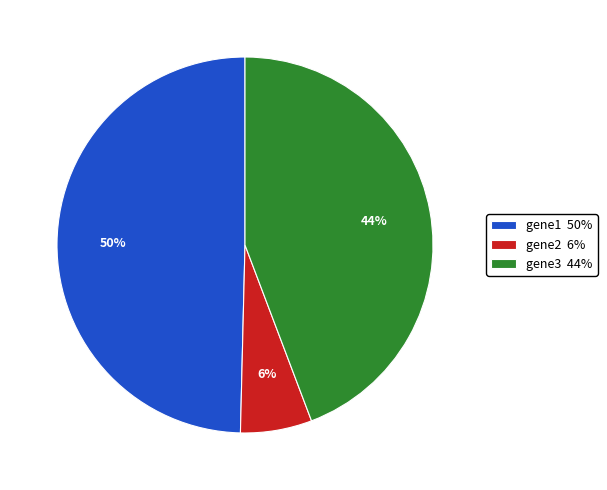

Rank the categories by value from lowest to highest.

gene2, gene3, gene1